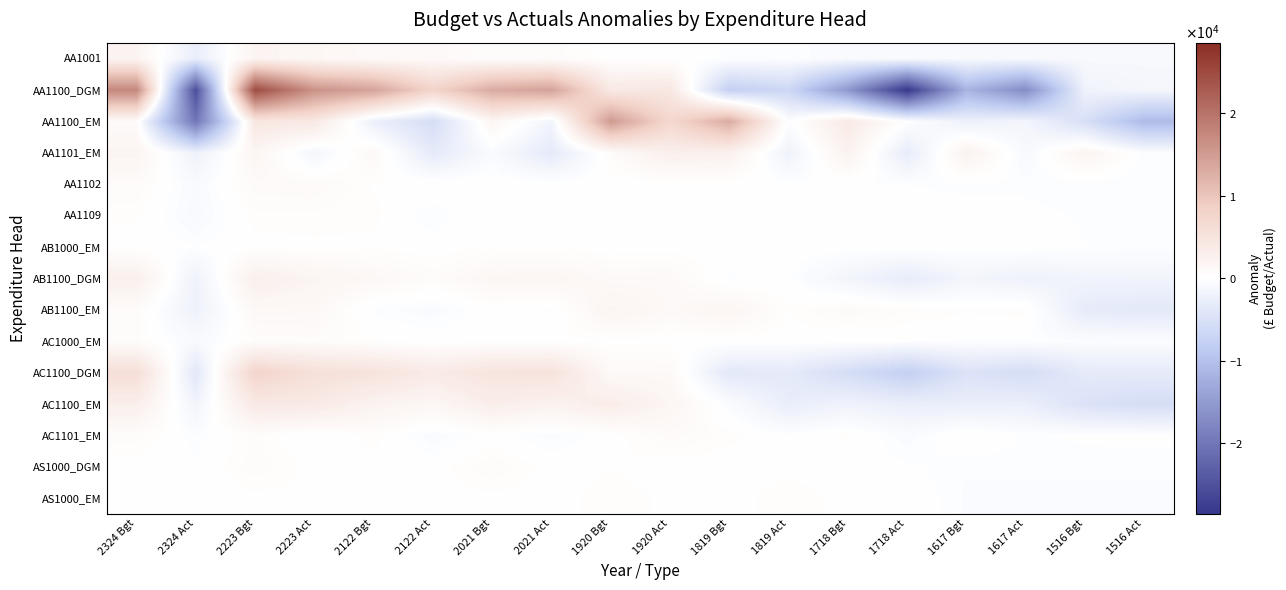

Which series has the widest spread of values?

AA1100_DGM